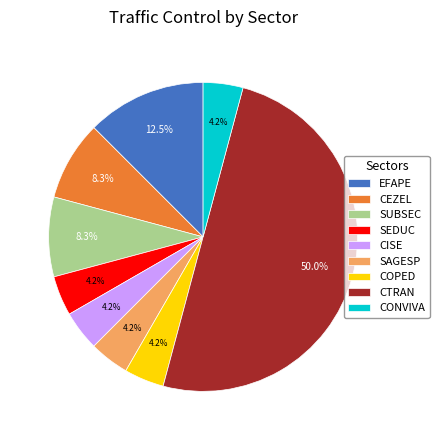

What percentage is the SUBSEC slice, to the nearest percent?

8%